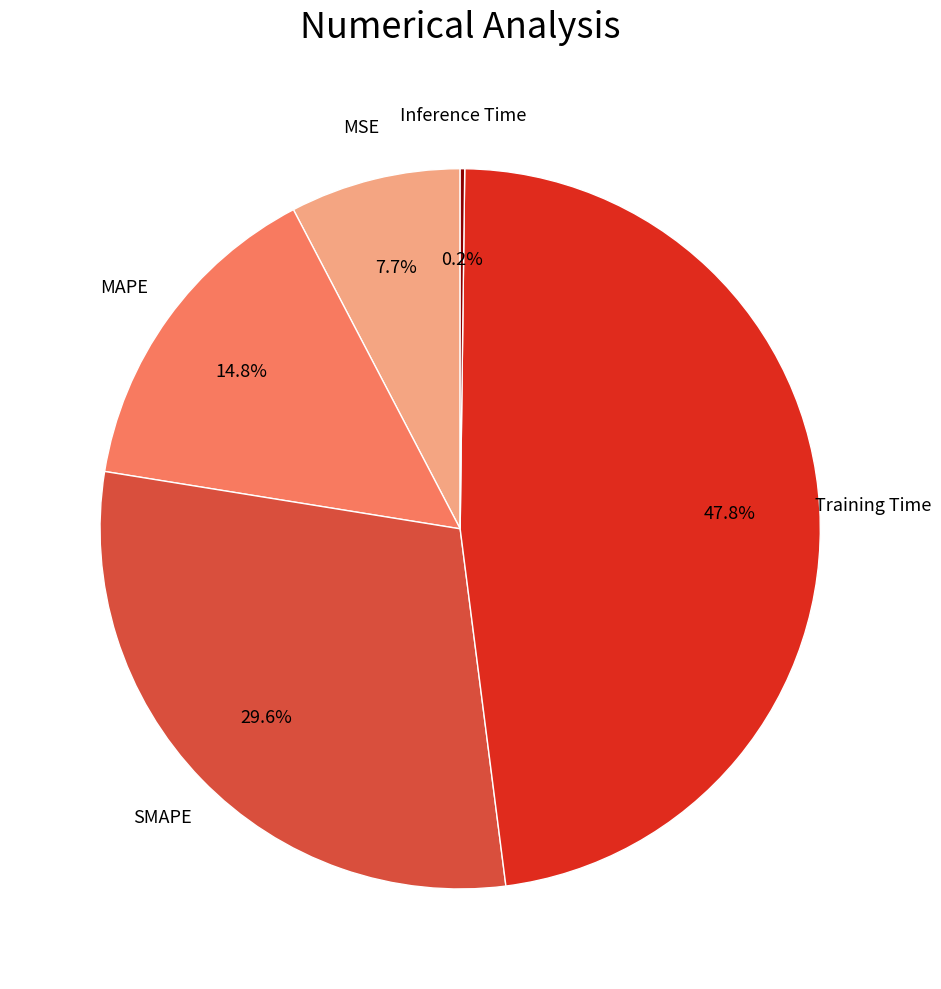

Does SMAPE represent more than half of the total?

No